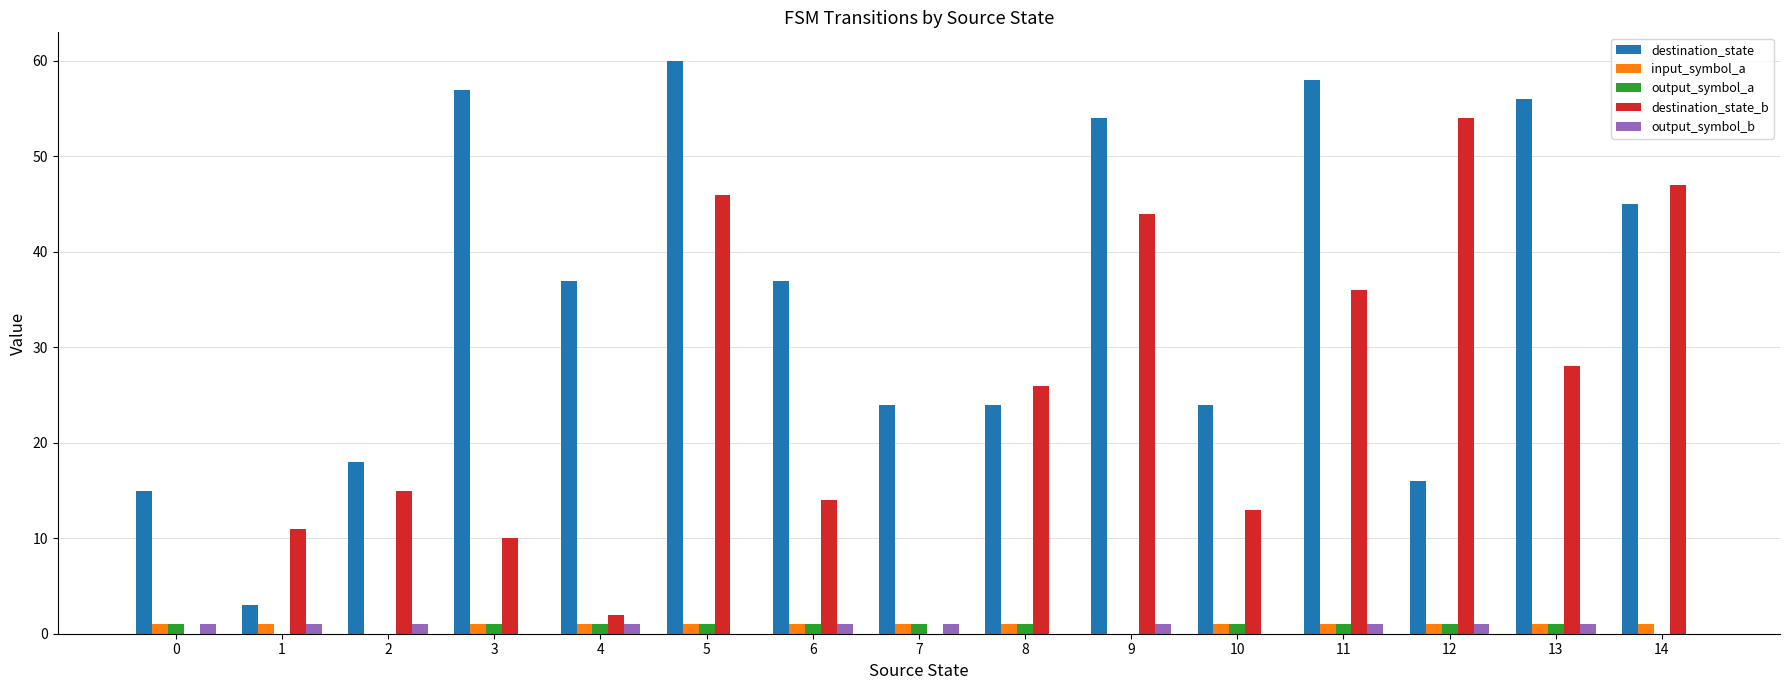

Between 0 and 5, which series saw the biggest shift?

destination_state_b